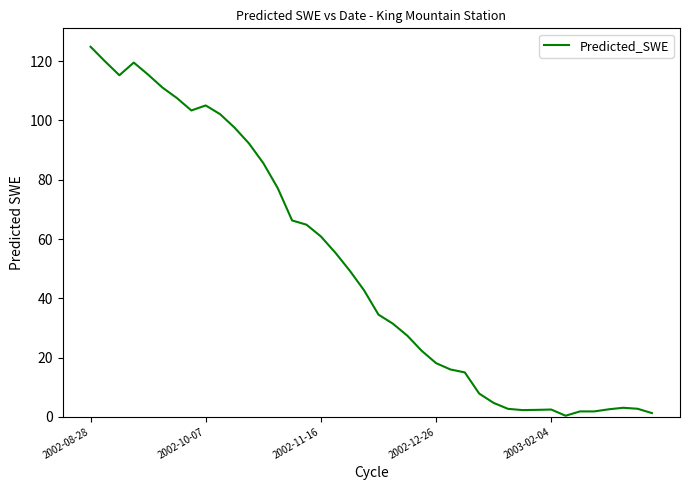

Does the chart display data point markers on the line(s)?

No